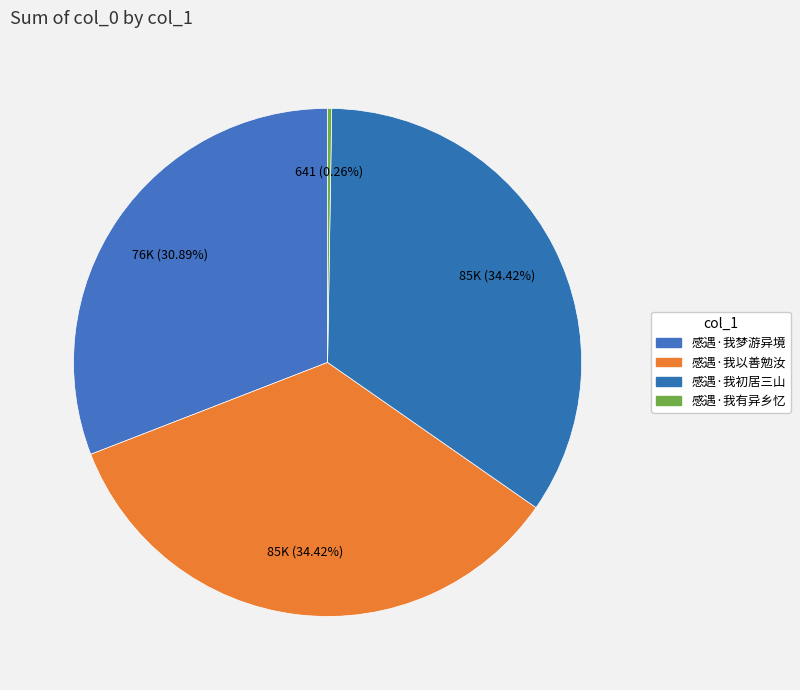

Is it true that 感遇·我有异乡忆 is 1% of the pie?

False